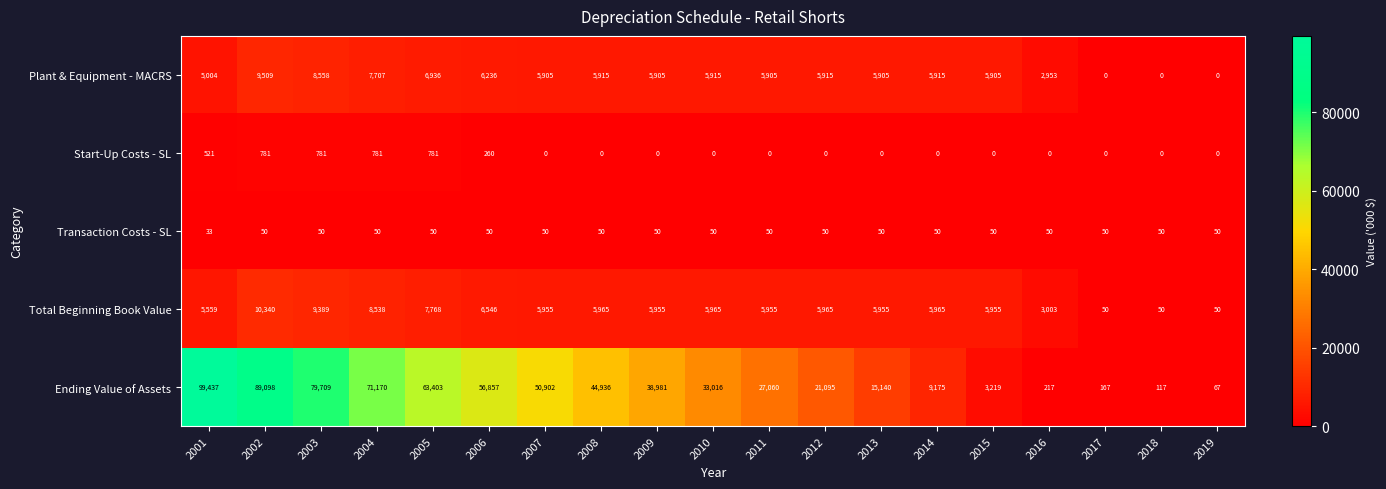

At which category does the chart reach its peak across all series?

2001